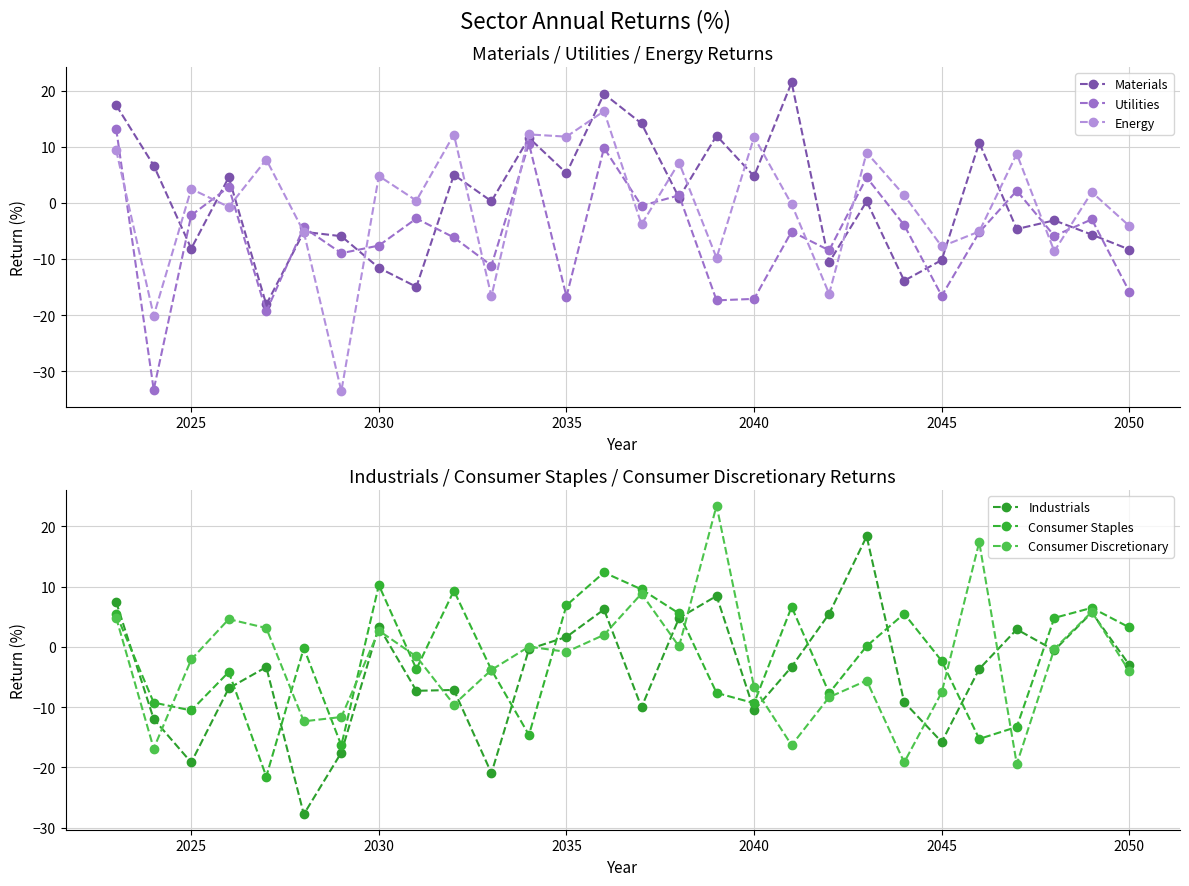

True or false: Consumer Discretionary has more than 1 interior local peaks.

True